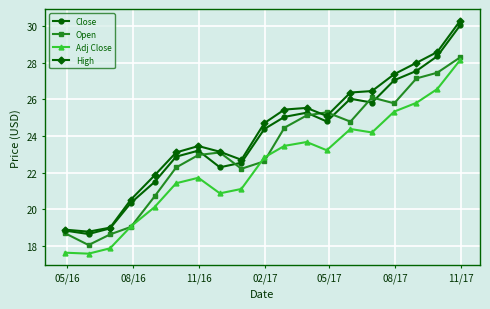

What is the value of the Close point at the 19th from the left?

30.0